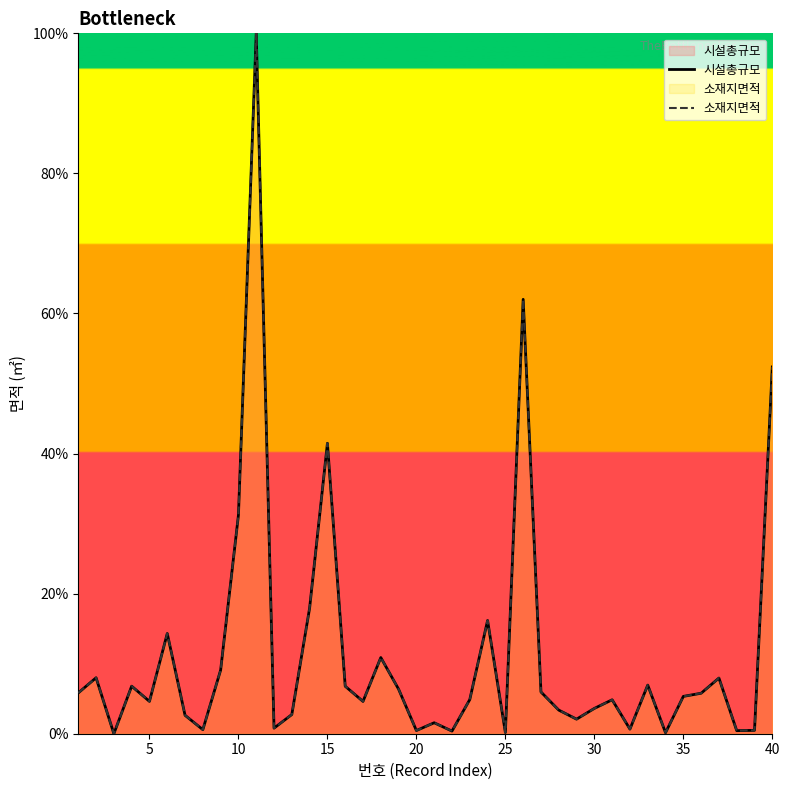

What is the average value of the 시설총규모 series?

11.5